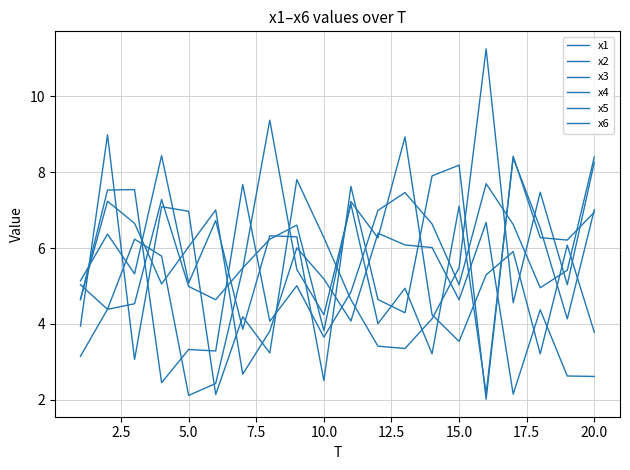

Is this an area chart (filled region under the line)?

No